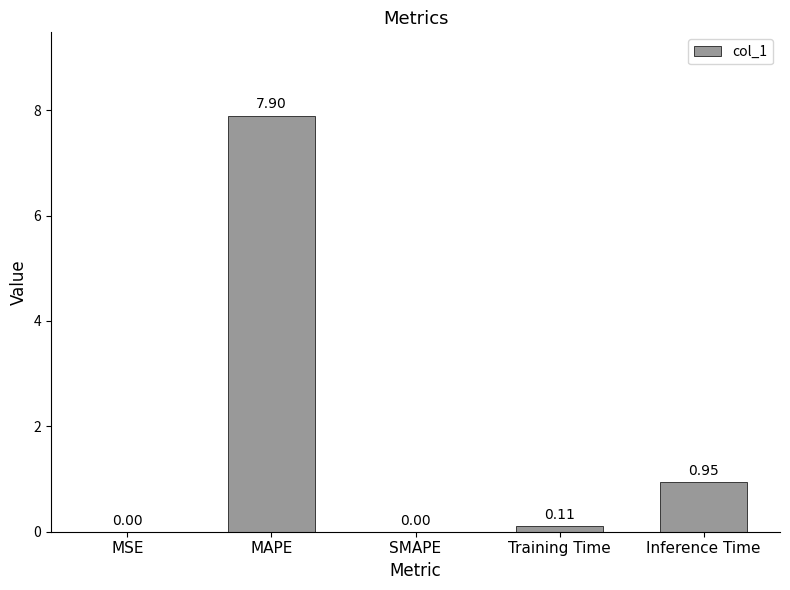

Count the number of values greater than 0.

4